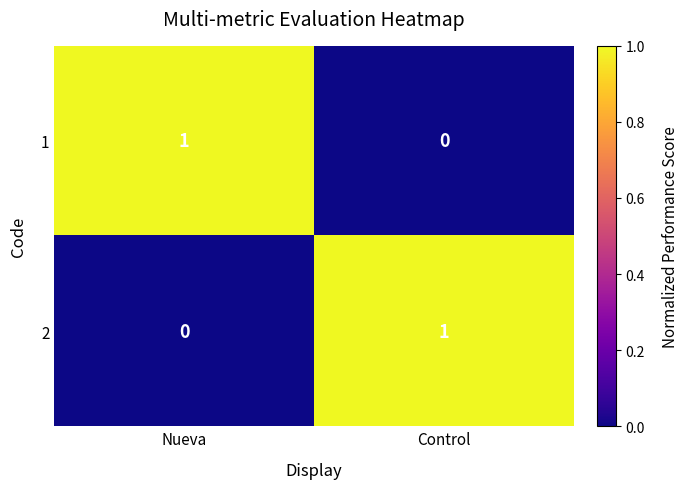

Is it true that 2 equals 2 at Control?

False